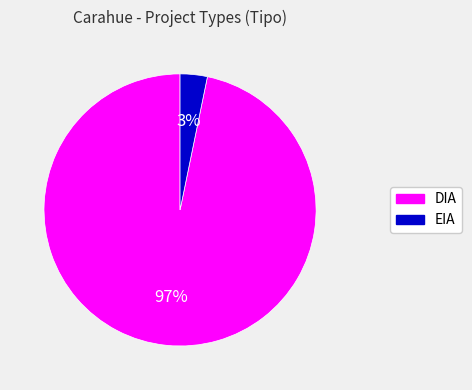

Between EIA and DIA, which is larger?

DIA